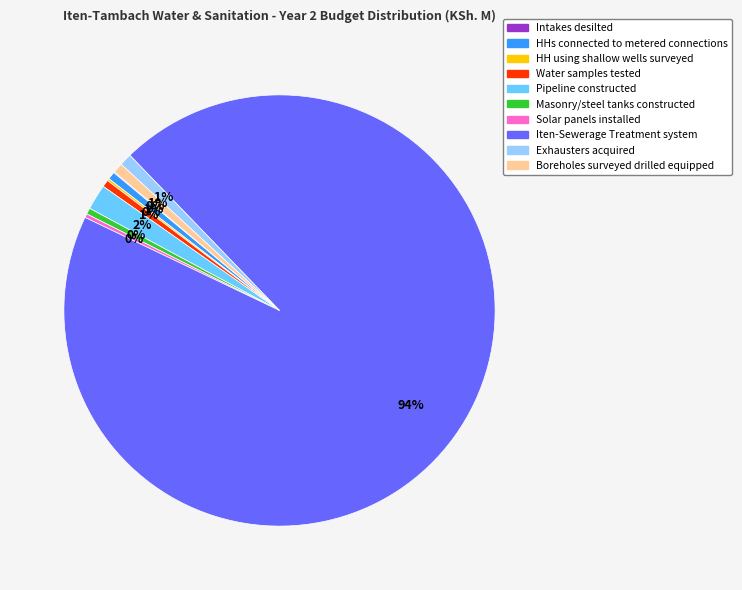

To the nearest percent, what is the difference between the largest and smallest slice percentages?

94%